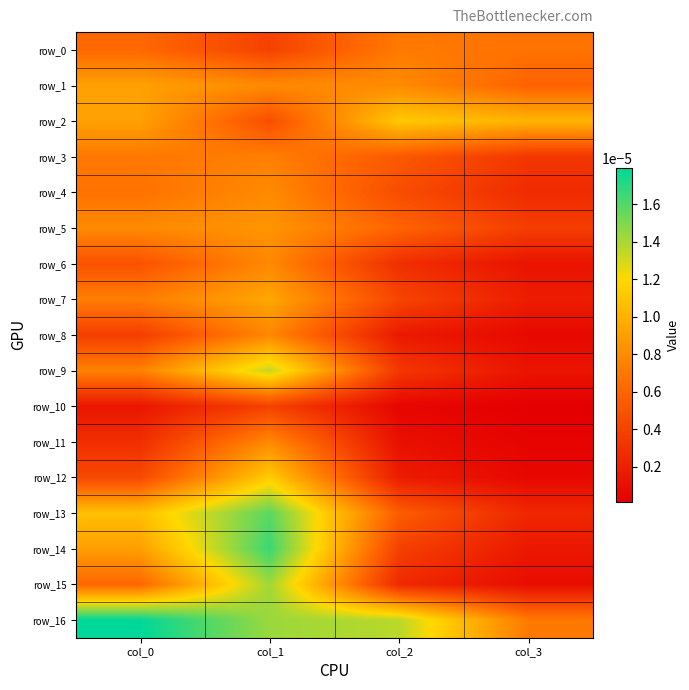

Is the value of row_6 at col_0 greater than the value of row_10 at col_3?

Yes